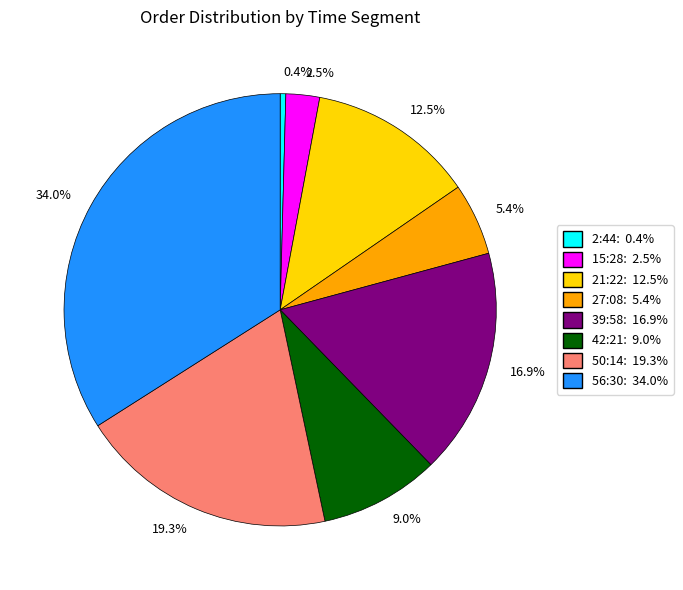

Which category has the smallest portion of the pie?

0.4%